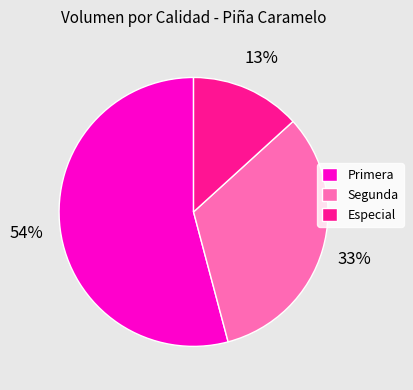

The Segunda slice represents 44% of the pie. True or false?

False